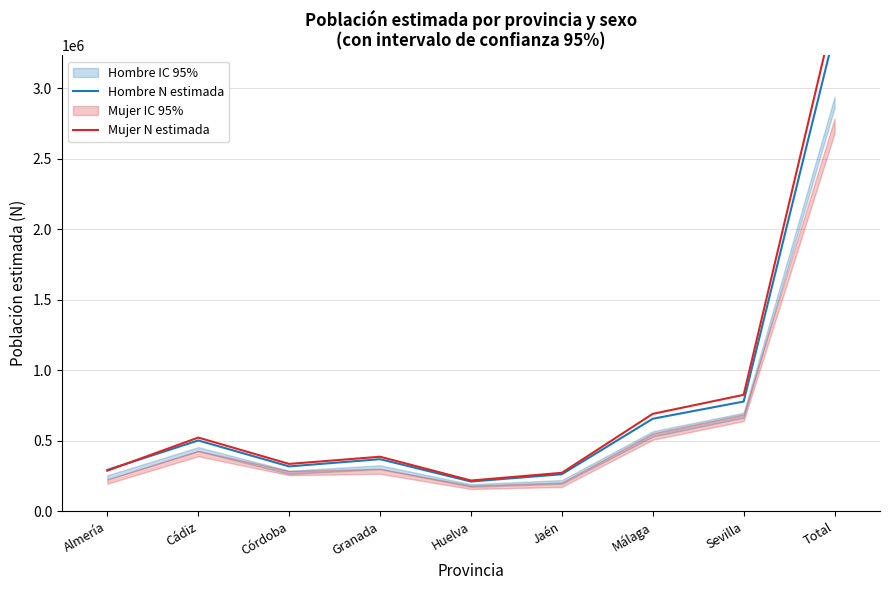

Rank the series at Almería from highest to lowest value.

Hombre N estimada, Mujer N estimada